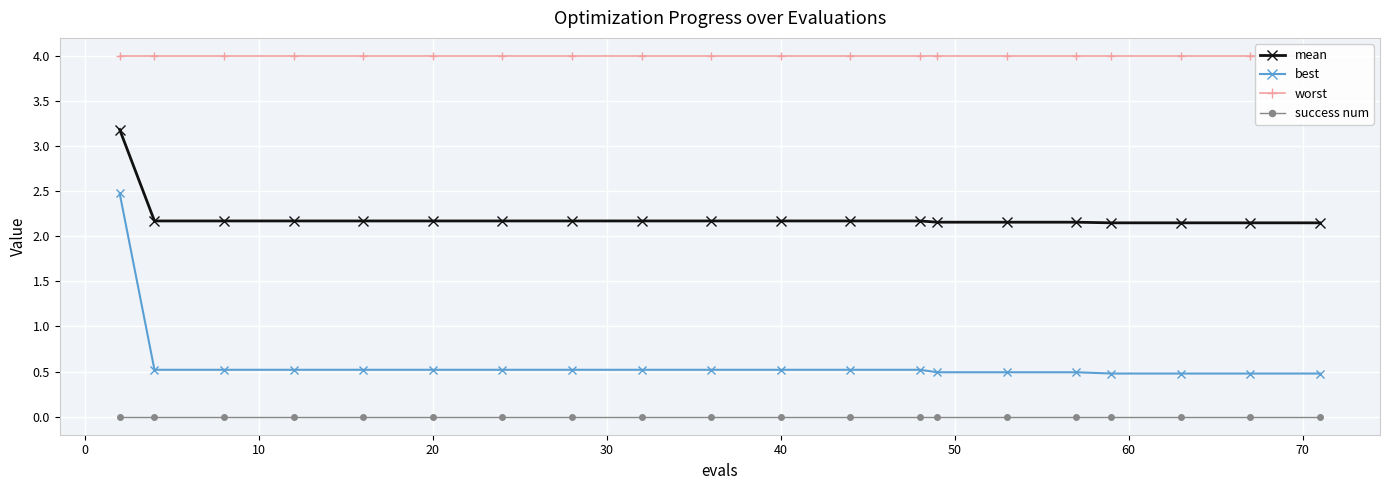

True or false: success num and mean intersect in this chart.

False